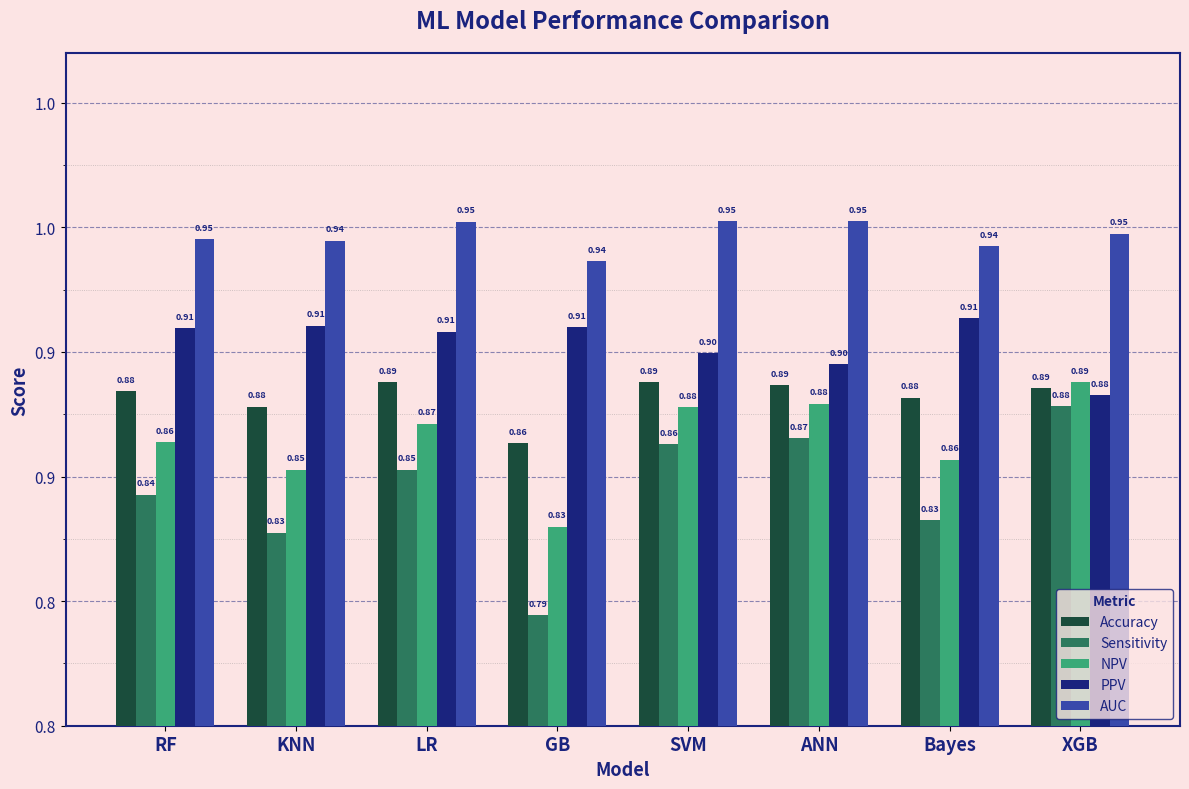

Reading right to left, transcribe all the data shown in this chart.

Accuracy: 0.9	0.9	0.9	0.9	0.9	0.9	0.9	0.9
Sensitivity: 0.9	0.8	0.9	0.9	0.8	0.9	0.8	0.8
NPV: 0.9	0.9	0.9	0.9	0.8	0.9	0.9	0.9
PPV: 0.9	0.9	0.9	0.9	0.9	0.9	0.9	0.9
AUC: 0.9	0.9	1.0	1.0	0.9	1.0	0.9	0.9